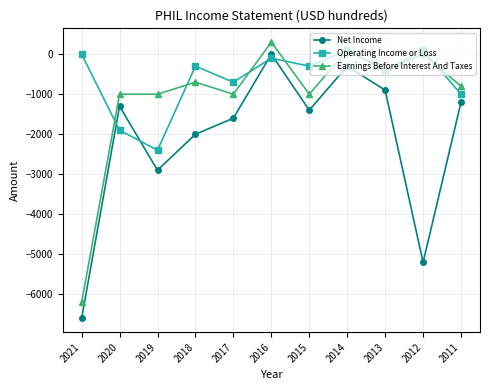

Is it true that Earnings Before Interest And Taxes equals -6200 at 2021?

True